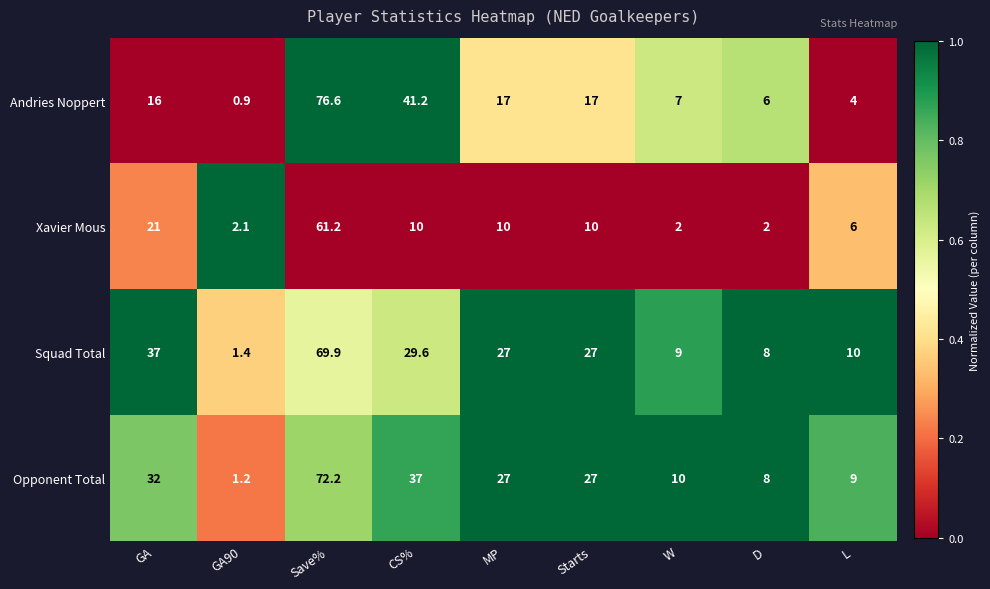

List the series in order of their peak value, lowest first.

Xavier Mous, Squad Total, Opponent Total, Andries Noppert